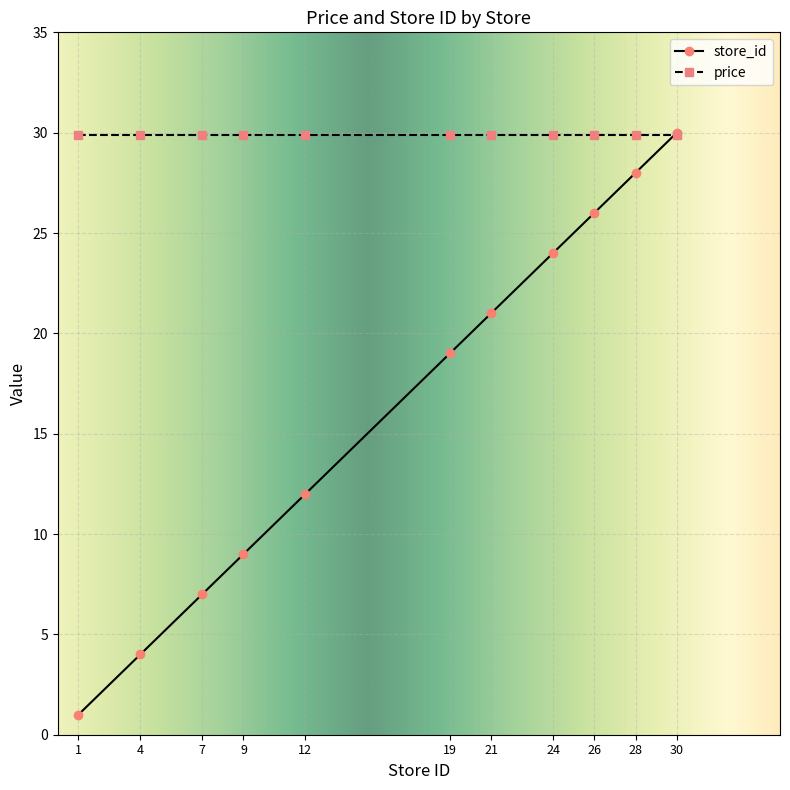

Reading left to right, what are all the values shown in this chart?

store_id: 1=1.0	4=4.0	7=7.0	9=9.0	12=12.0	19=19.0	21=21.0	24=24.0	26=26.0	28=28.0	30=30.0
price: 1=29.9	4=29.9	7=29.9	9=29.9	12=29.9	19=29.9	21=29.9	24=29.9	26=29.9	28=29.9	30=29.9